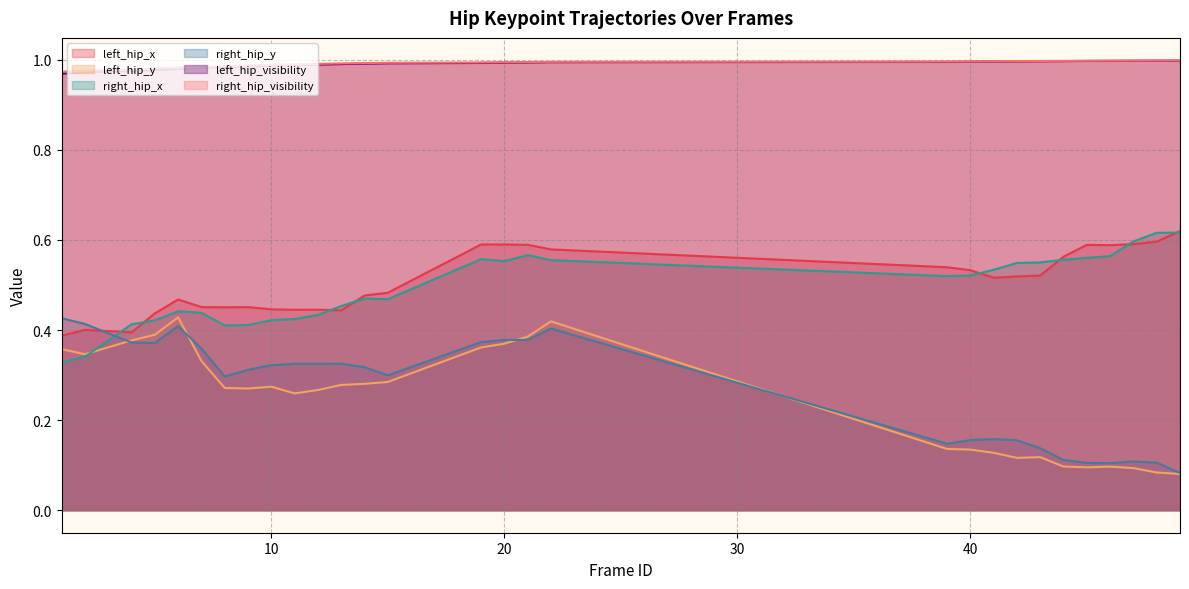

What is the difference between the right_hip_y values at 12 and 6?

0.1